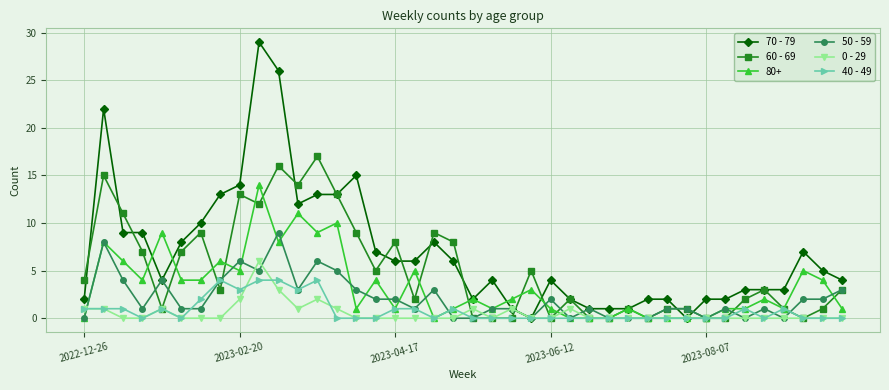

True or false: 50 - 59 has more than 0 points higher than both neighbors.

True